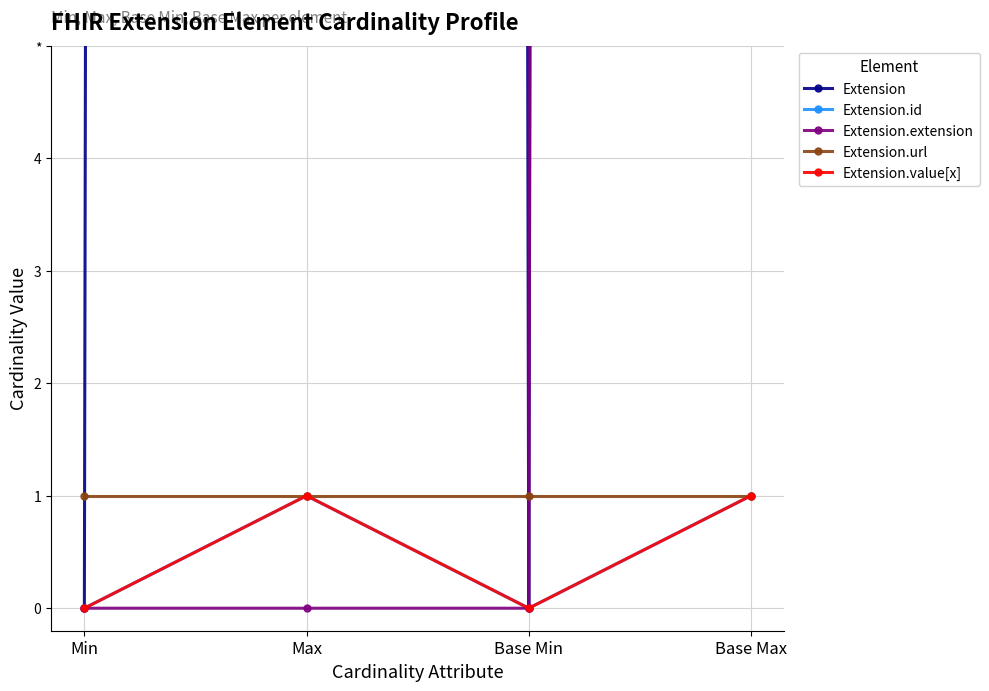

How many lines are shown in the chart?

5